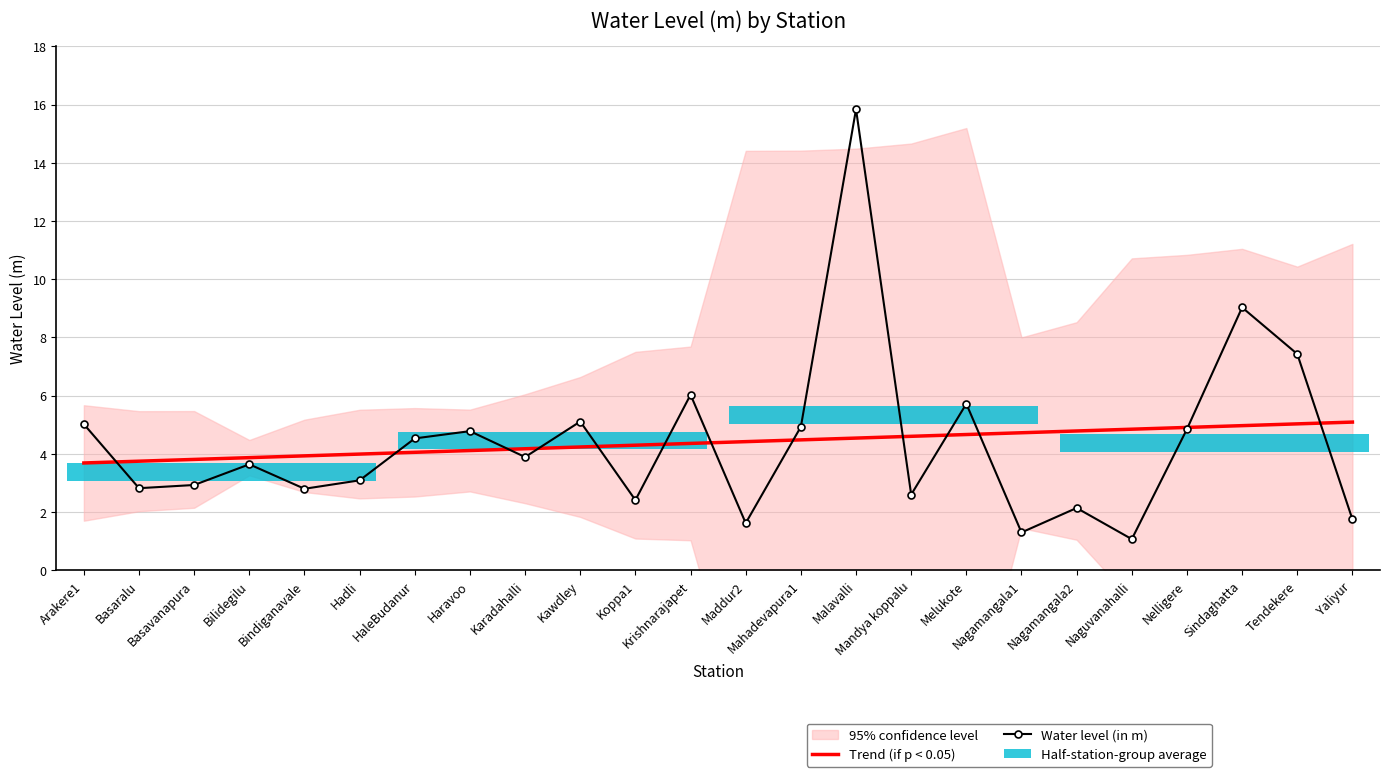

At which category is the sum across all series the highest?

Malavalli